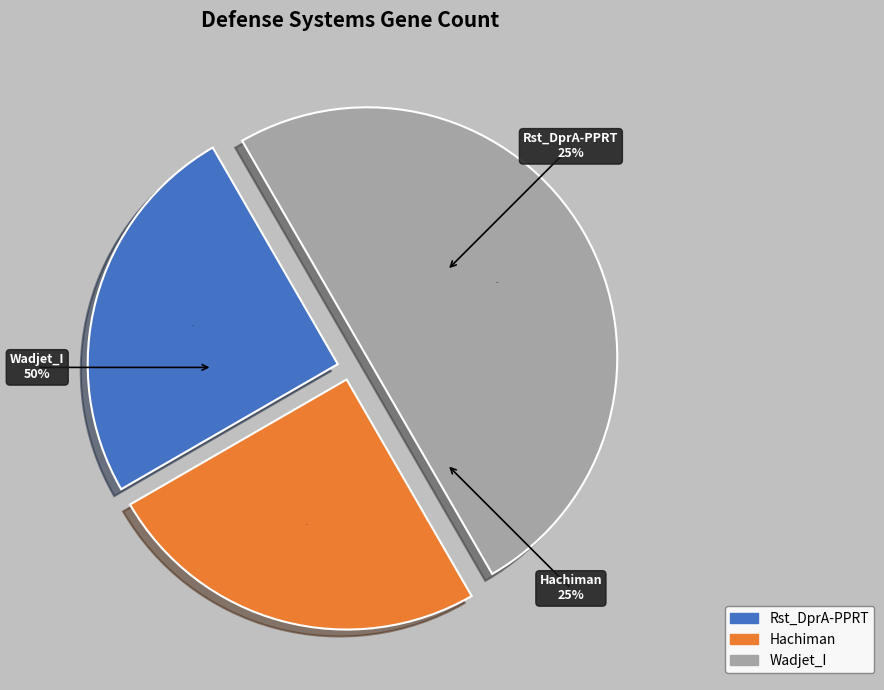

Is there any slice that represents more than half of the pie?

No